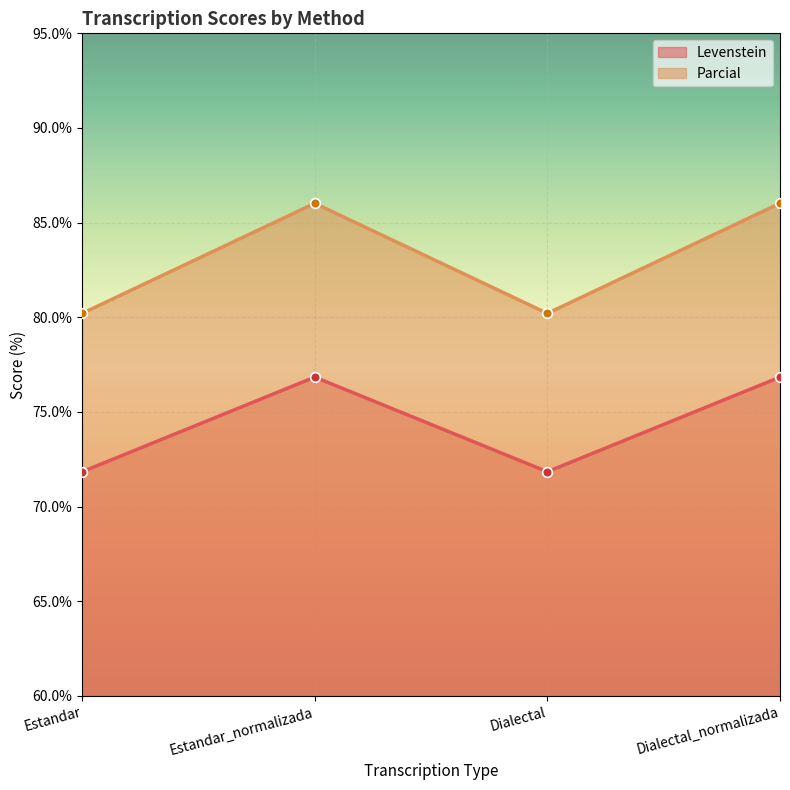

True or false: Levenstein and Parcial cross at least once.

False